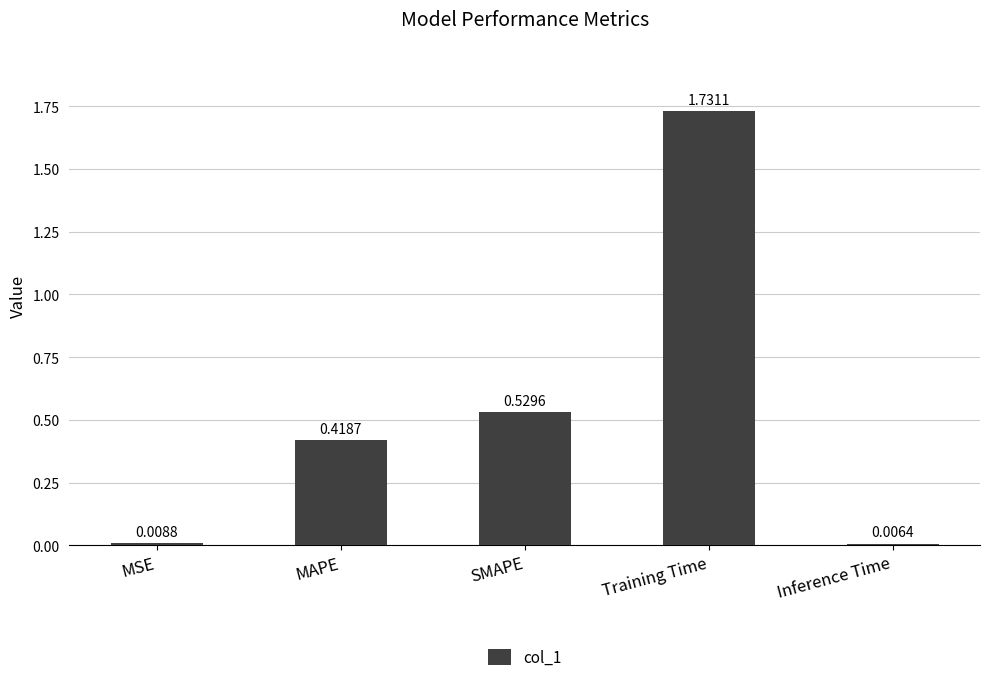

List the labels in order of value, largest first.

Training Time, SMAPE, MAPE, MSE, Inference Time